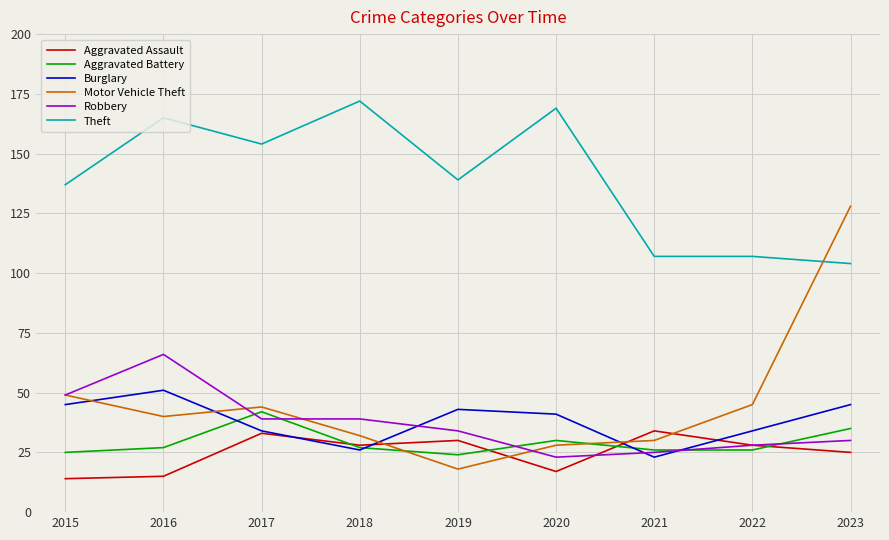

Is this an area chart (filled region under the line)?

No